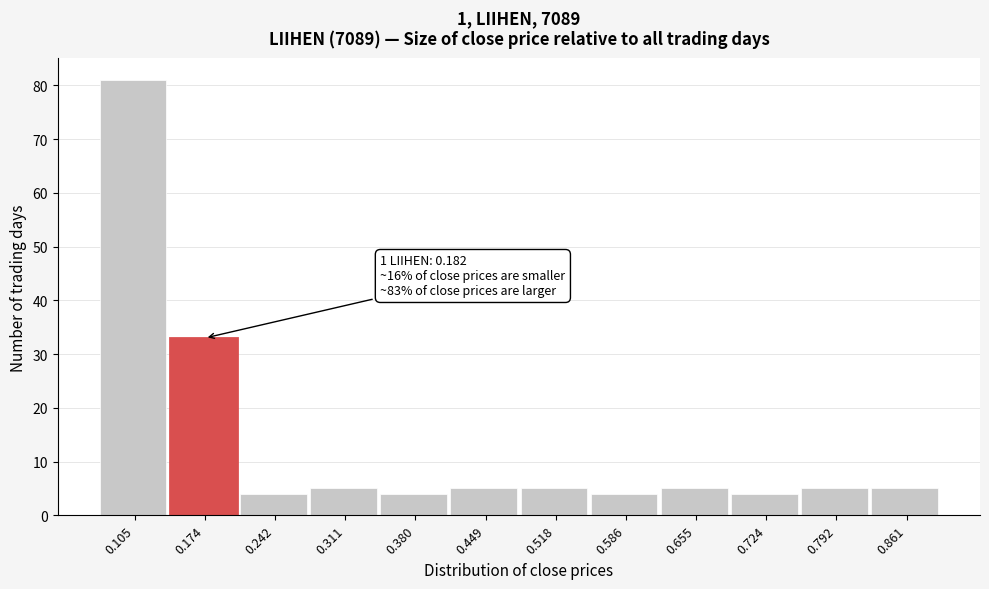

Reading left to right, transcribe all the data shown in this chart.

81	33	4	5	4	5	5	4	5	4	5	5